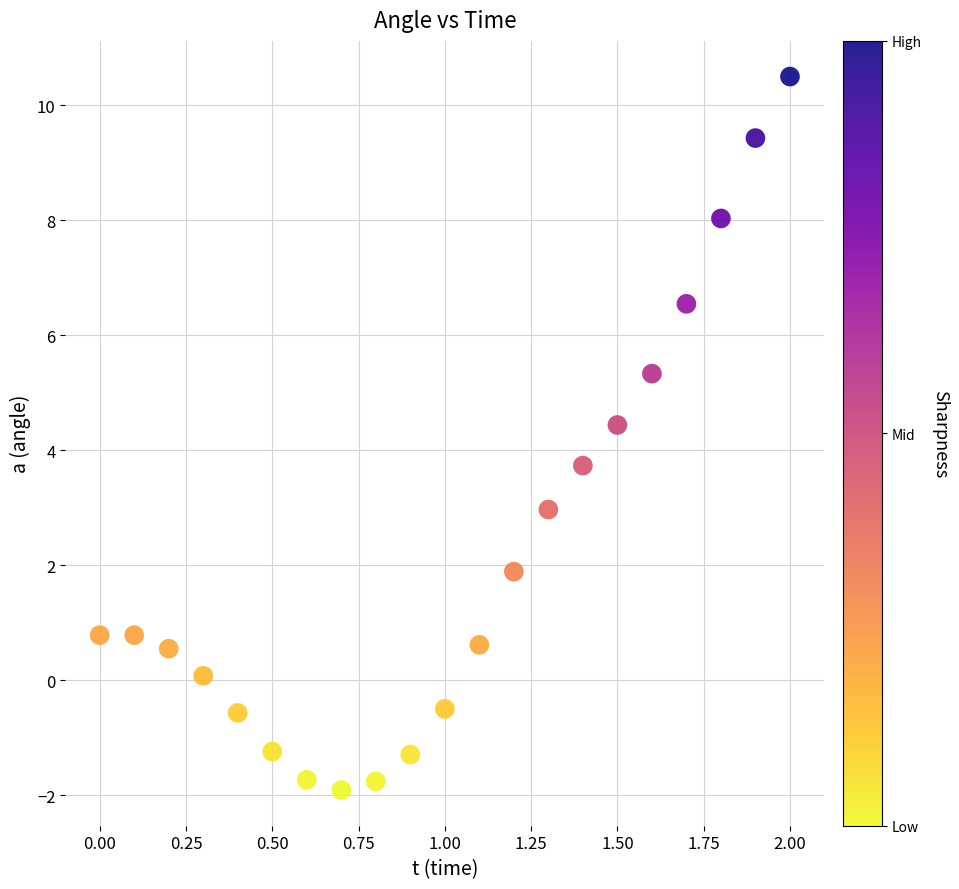

What Y value in the scatter plot is closest to 4?

3.7